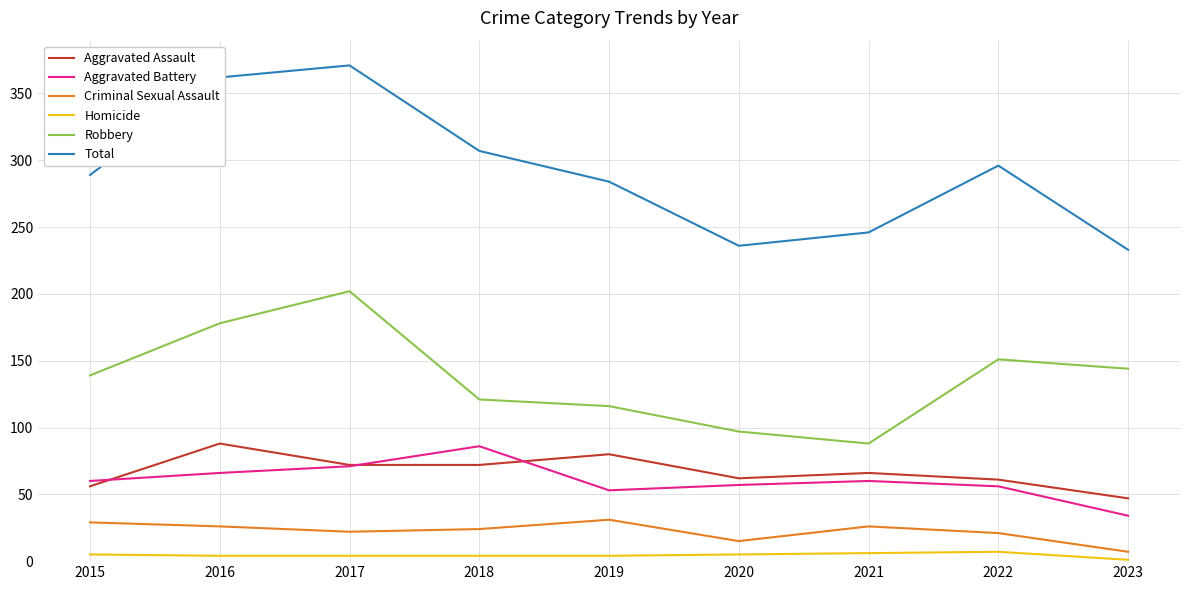

How many Homicide values are between 4 and 5?

6